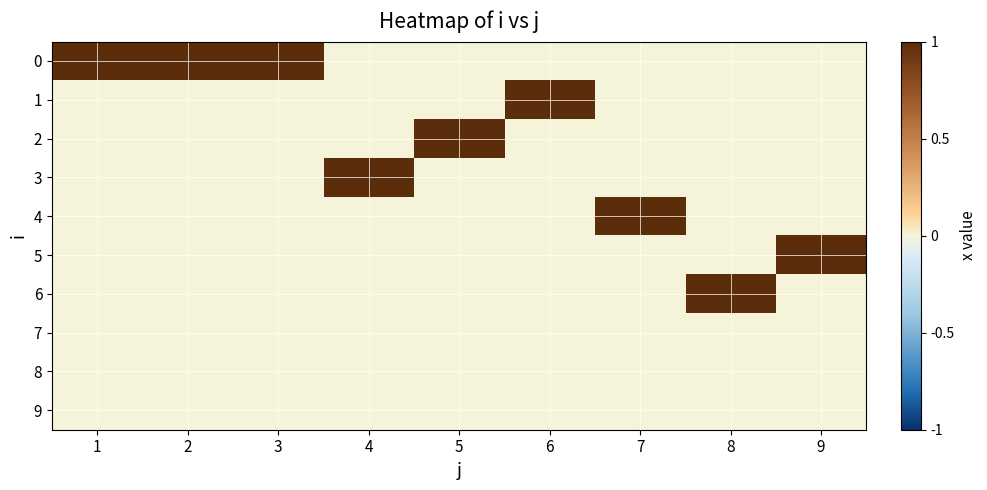

At which category is the sum across all series the highest?

1